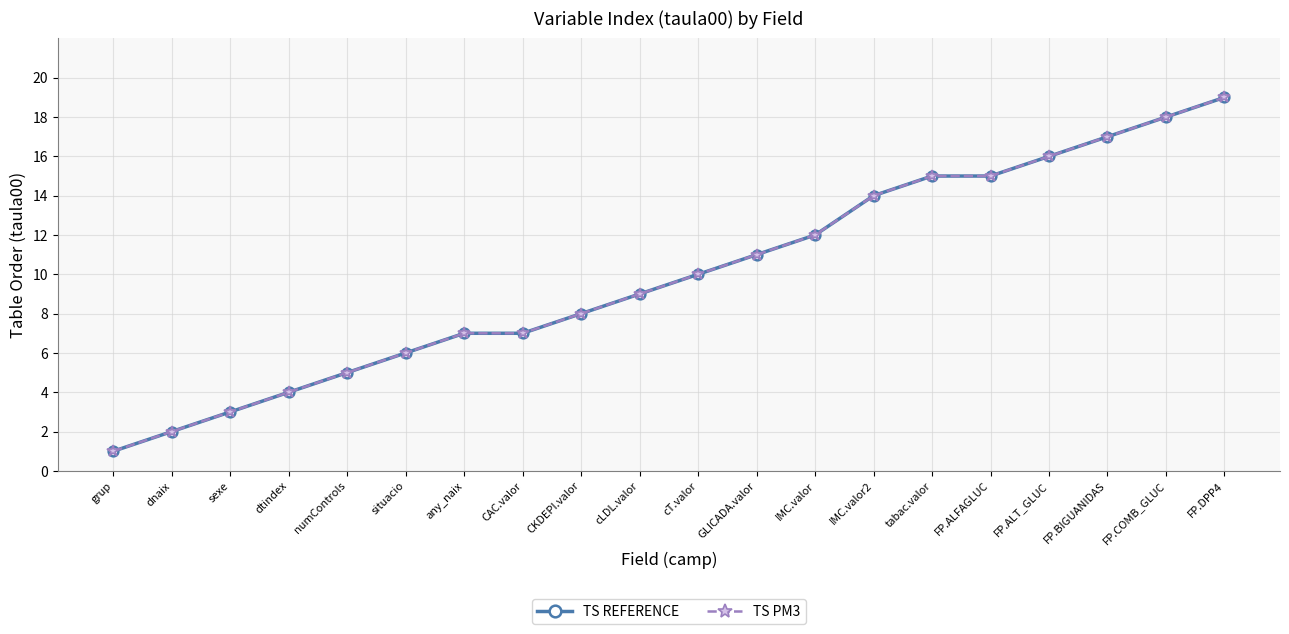

Does the chart have visible grid lines?

Yes